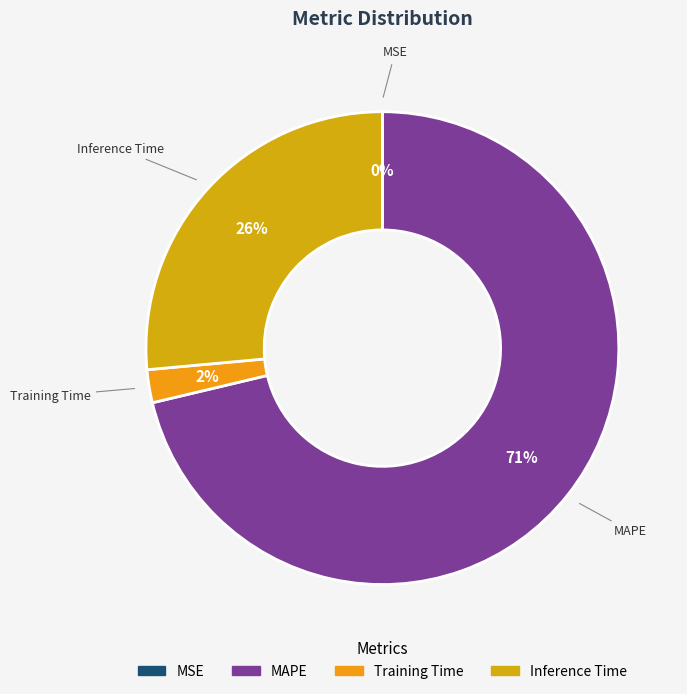

Which slice is the largest?

MAPE